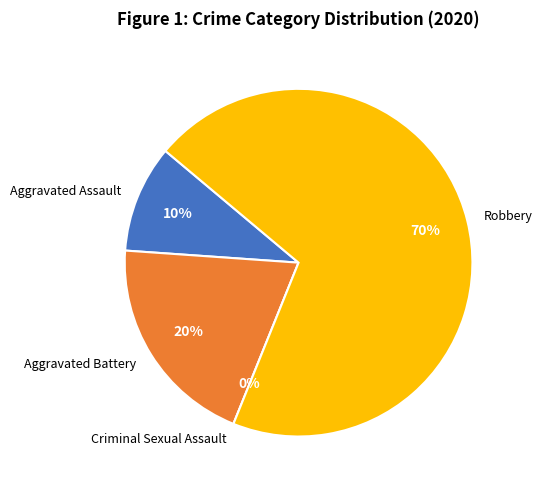

Is there any slice that represents more than half of the pie?

Yes